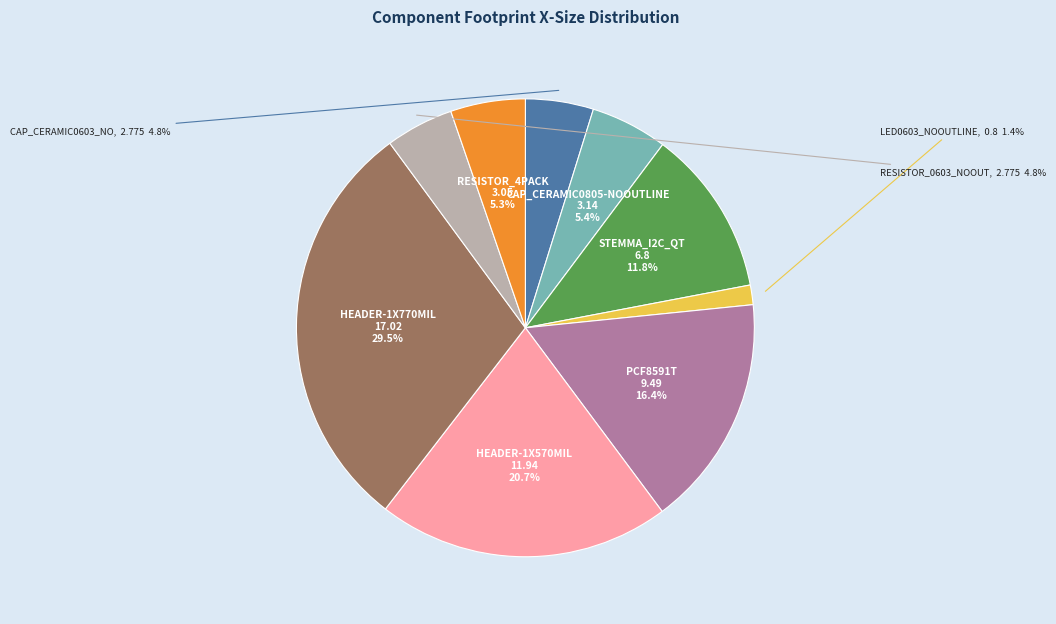

Is there any slice that represents more than half of the pie?

No